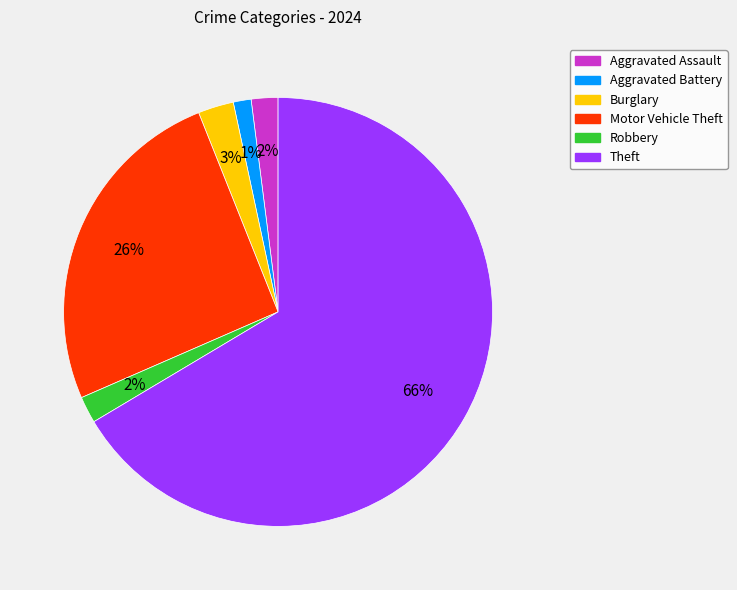

Which slice is the smallest?

Aggravated Battery